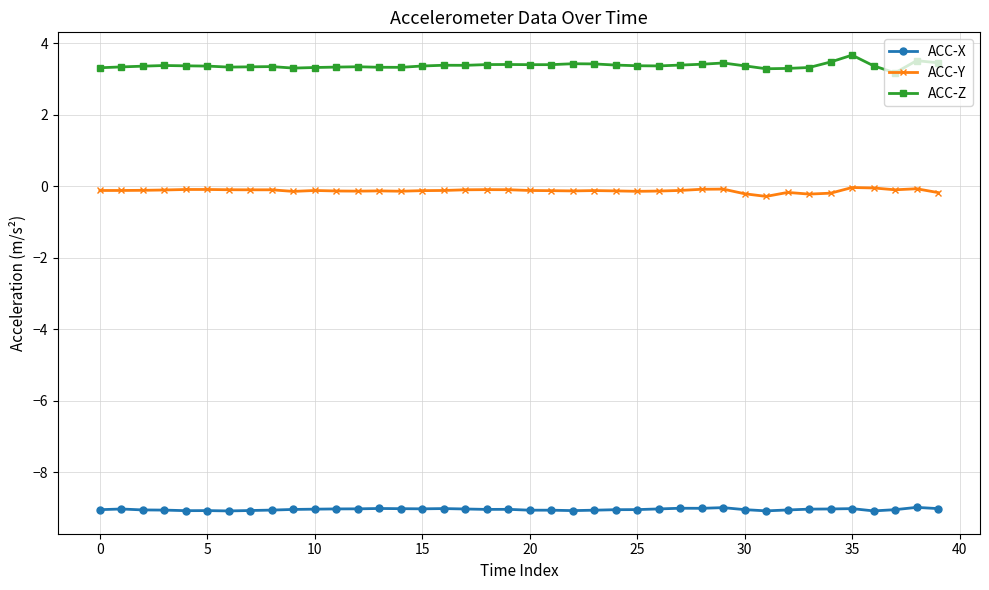

List the series in order of their peak value, highest first.

ACC-Z, ACC-Y, ACC-X